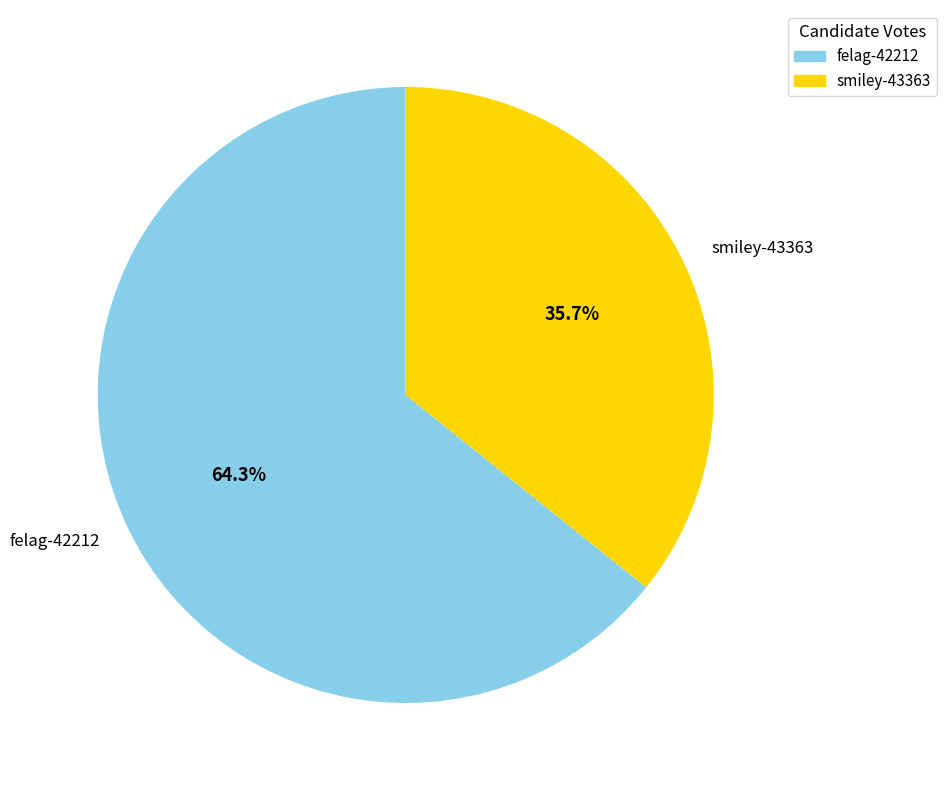

Is the sum of felag-42212 and smiley-43363 greater than half?

Yes